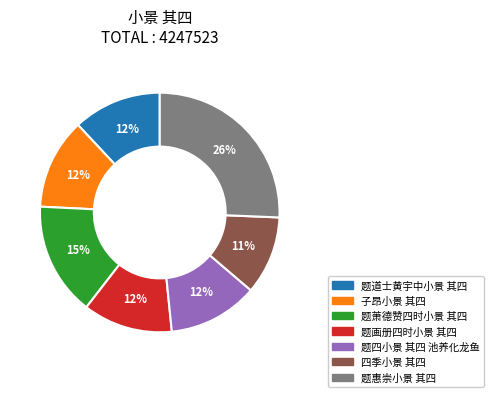

How many slices are in this pie chart?

7